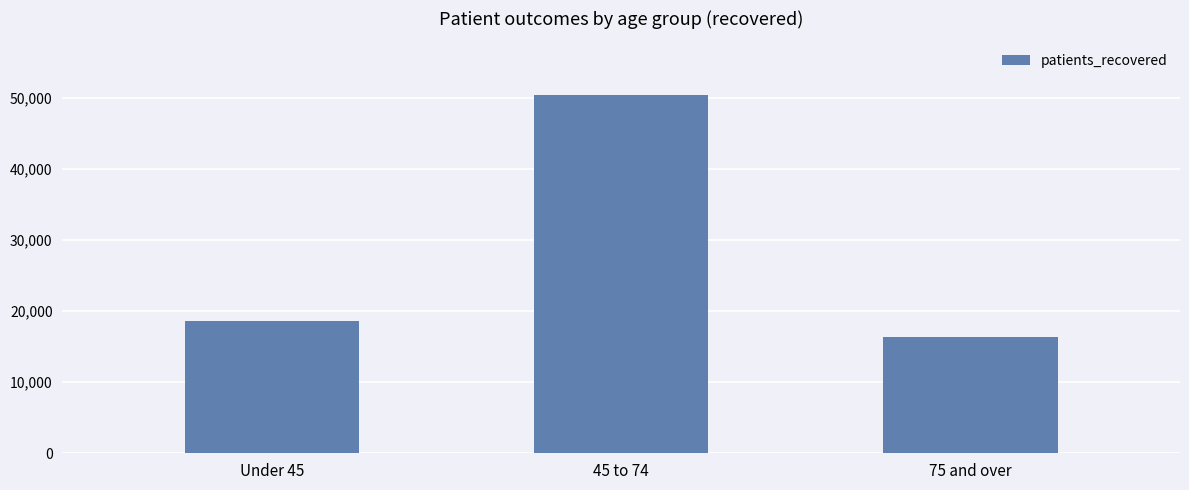

What is the sum of all values?

85293